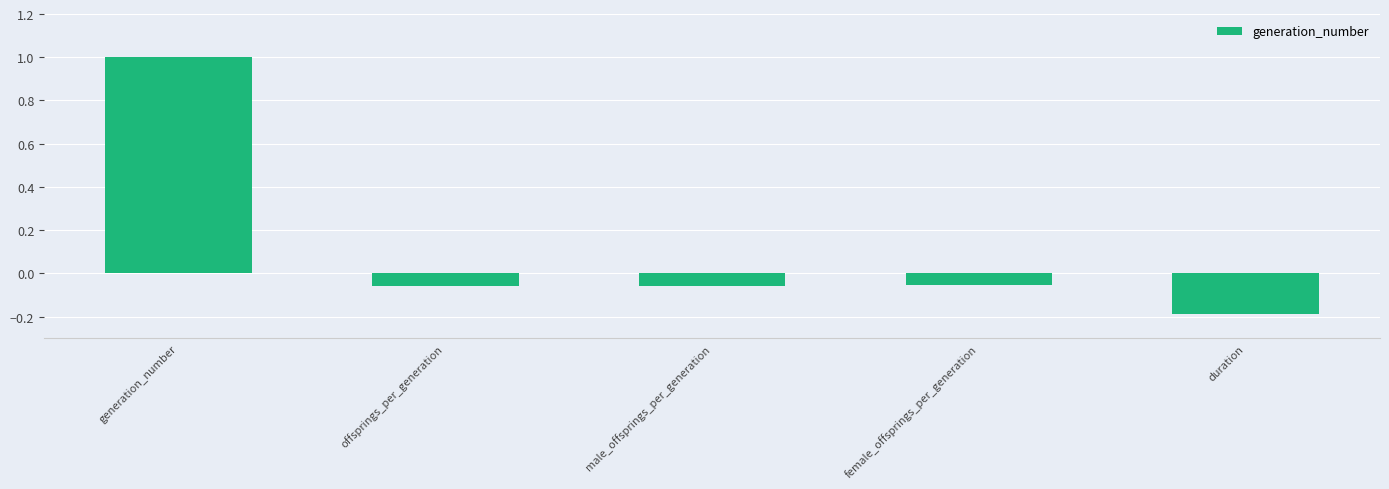

True or false: the data shows 0.3 at generation_number.

False